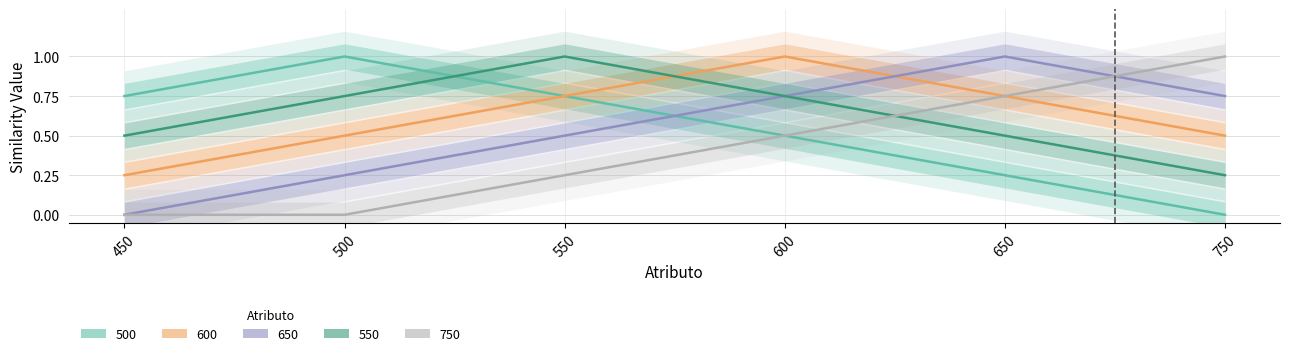

How many interior local peaks does the 500 series have?

1